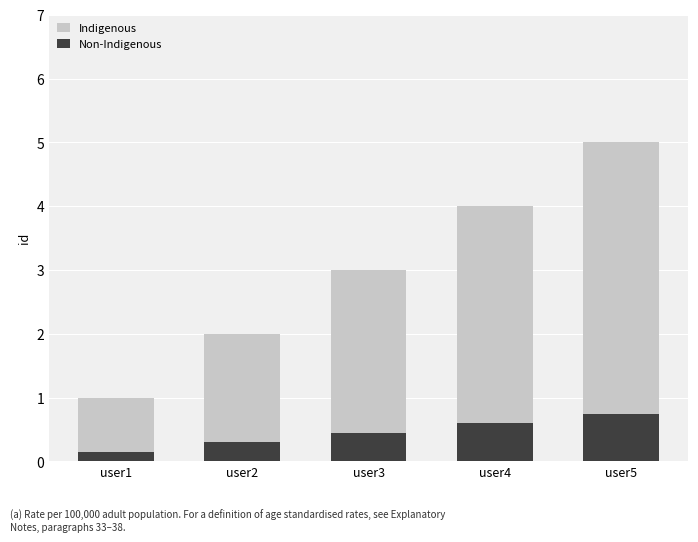

What is the difference between the Non-Indigenous values at user4 and user1?

0.4